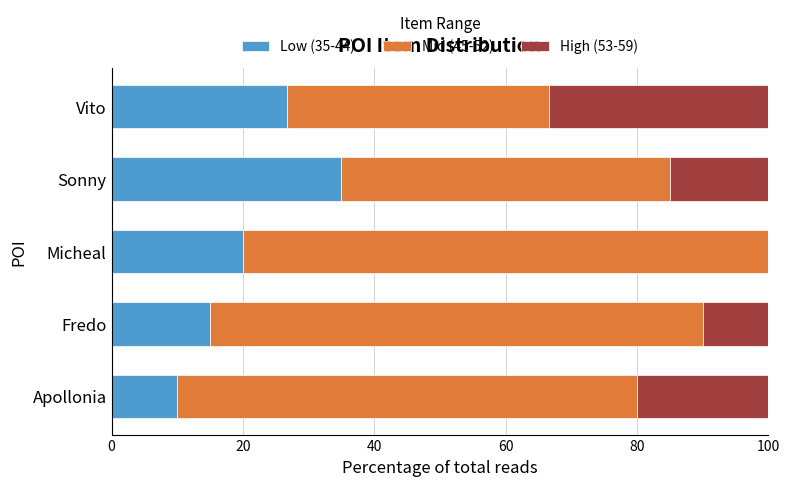

At which label does Low (35-44) reach its peak?

Sonny